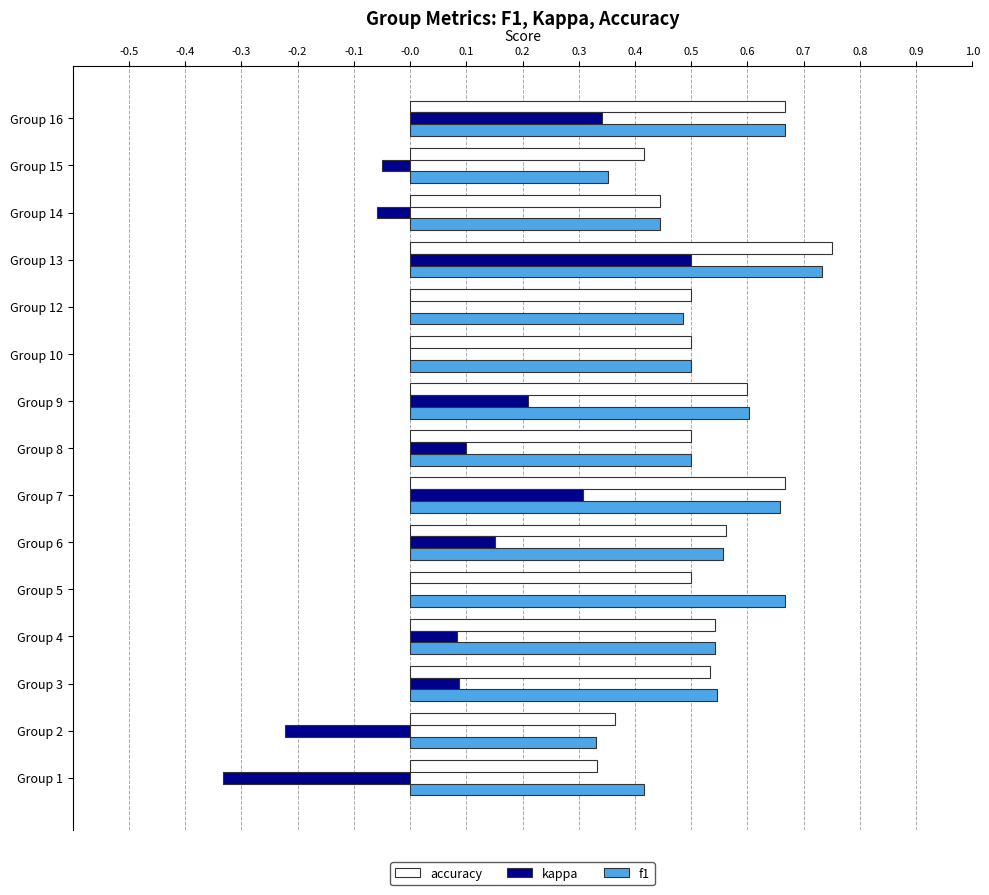

What are all the series names shown in the legend?

accuracy, kappa, f1